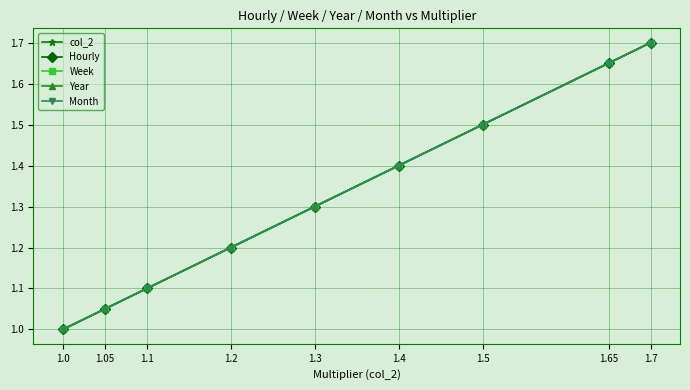

Is the value of Week at 1.5 greater than the value of col_2 at 1.1?

Yes